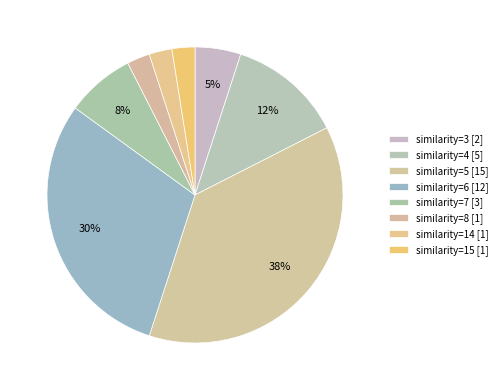

Is it true that similarity=6 is 4% of the pie?

False